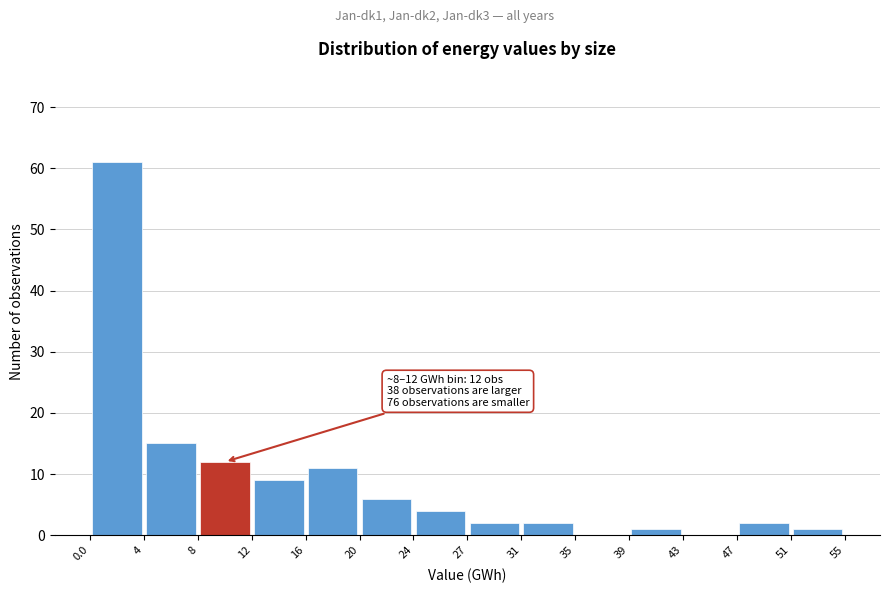

Which range on the x-axis has the tallest bar?

0.0 to 4